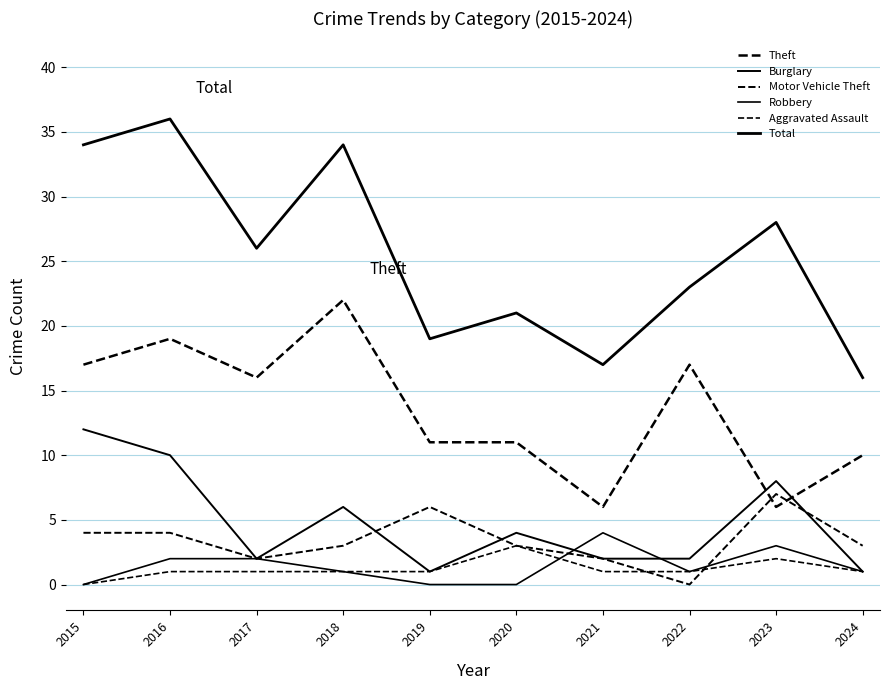

The value of Burglary at 2023 is 4. True or false?

False